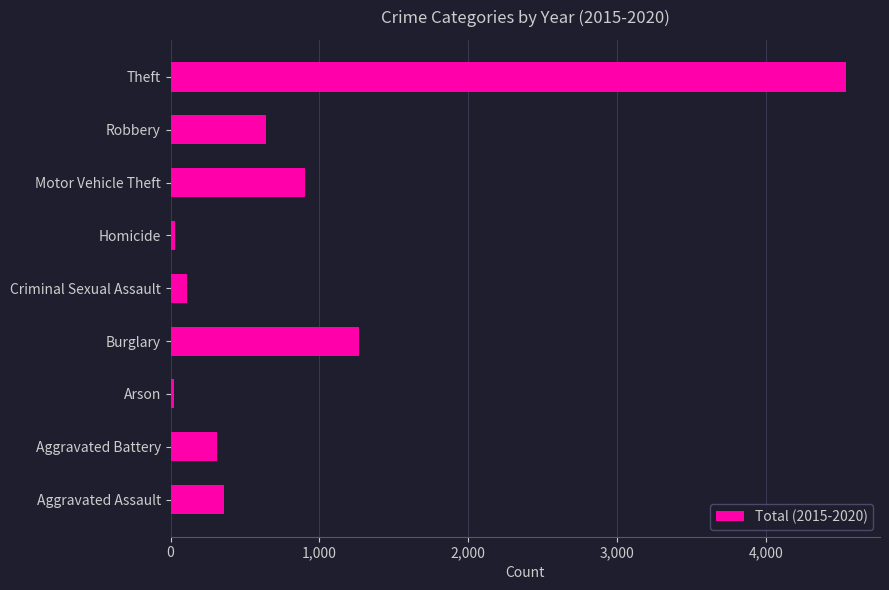

True or false: the data shows 572 at Motor Vehicle Theft.

False